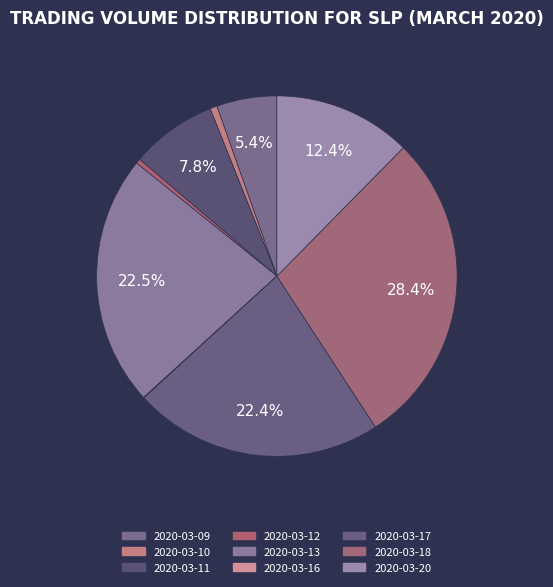

Count the number of slices in the pie.

9